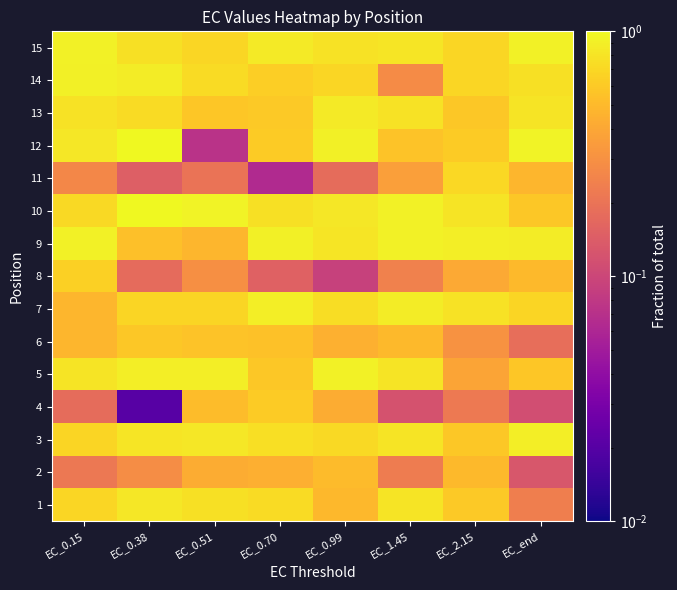

Rank the series at EC_2.15 from highest to lowest value.

9, 10, 7, 11, 14, 15, 12, 1, 13, 3, 2, 8, 5, 6, 4